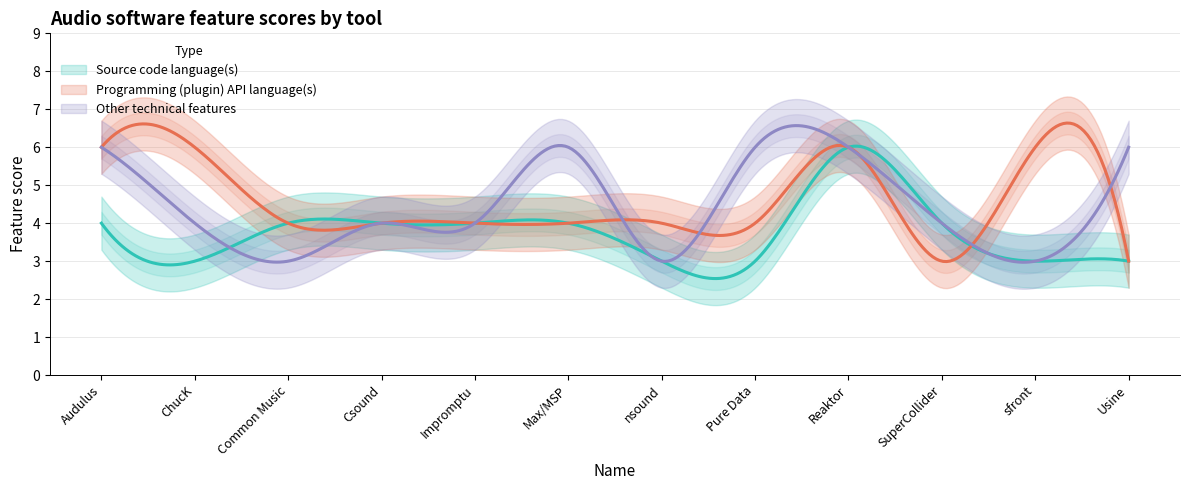

What is the minimum value for Programming (plugin) API language(s)?

3